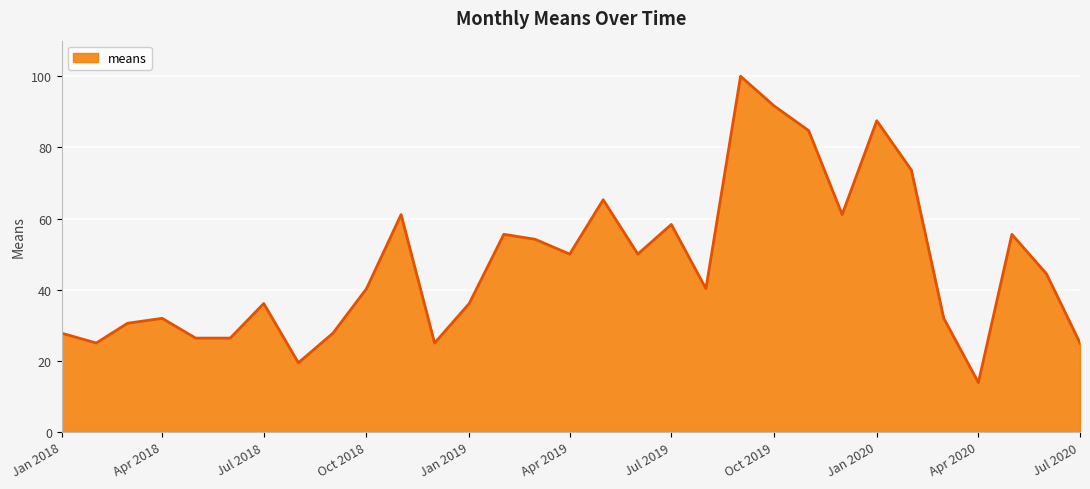

What is the difference between the maximum and minimum values?

86.1